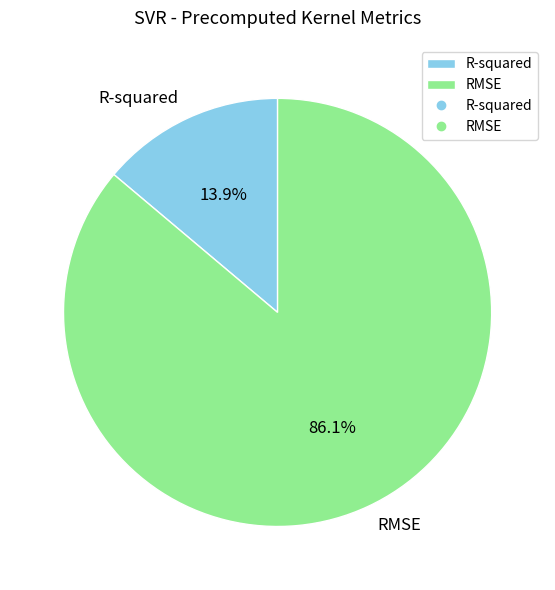

Which has a higher value, RMSE or R-squared?

RMSE